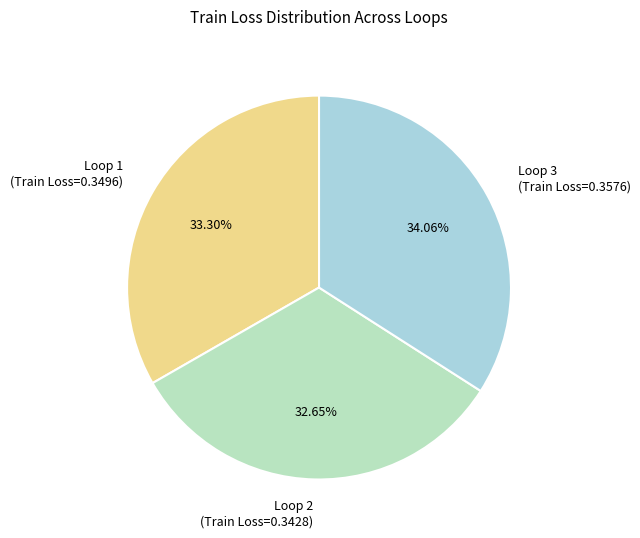

How many segments does this pie chart have?

3